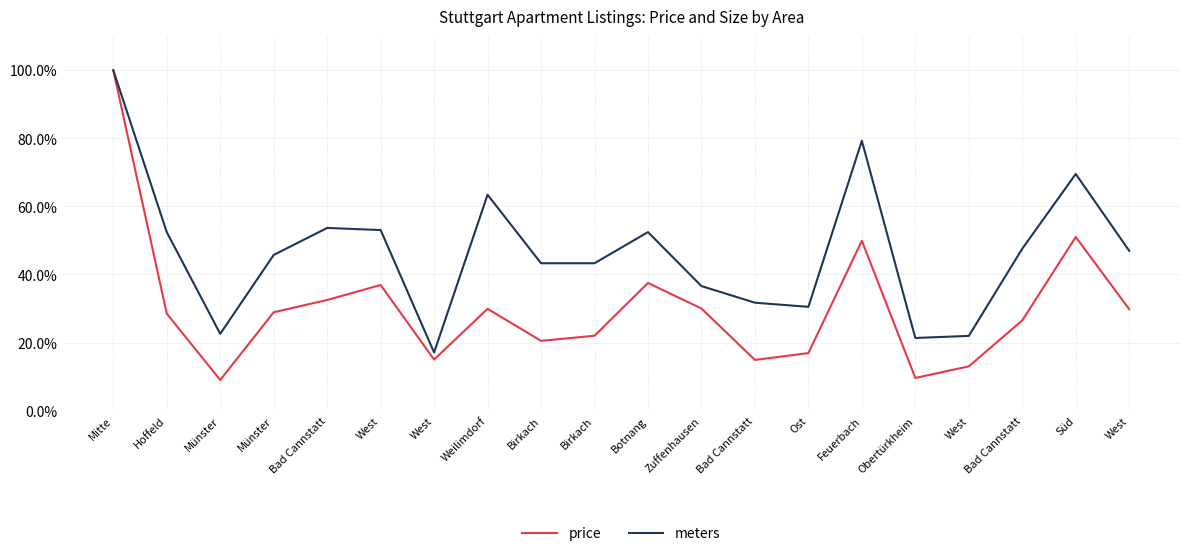

What is the total value across all series at Feuerbach?

129.2